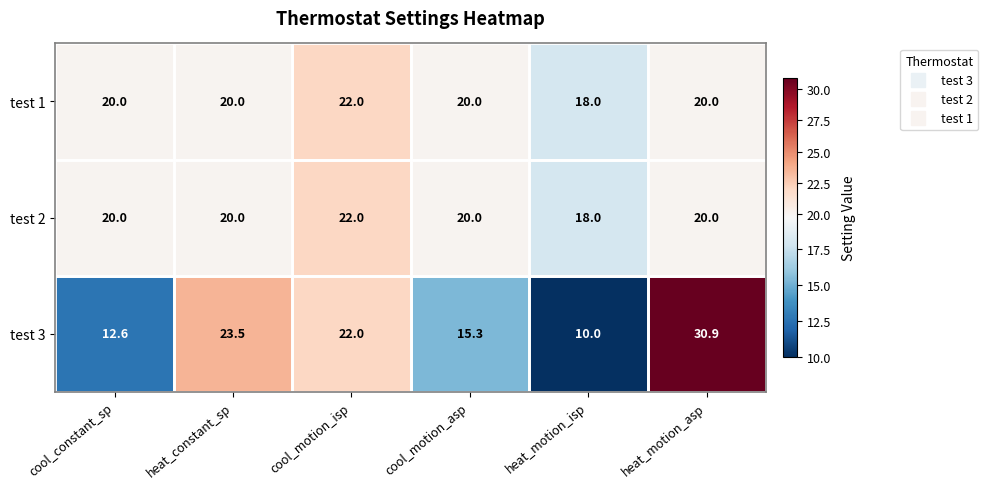

At how many categories does at least one series exceed 17?

6